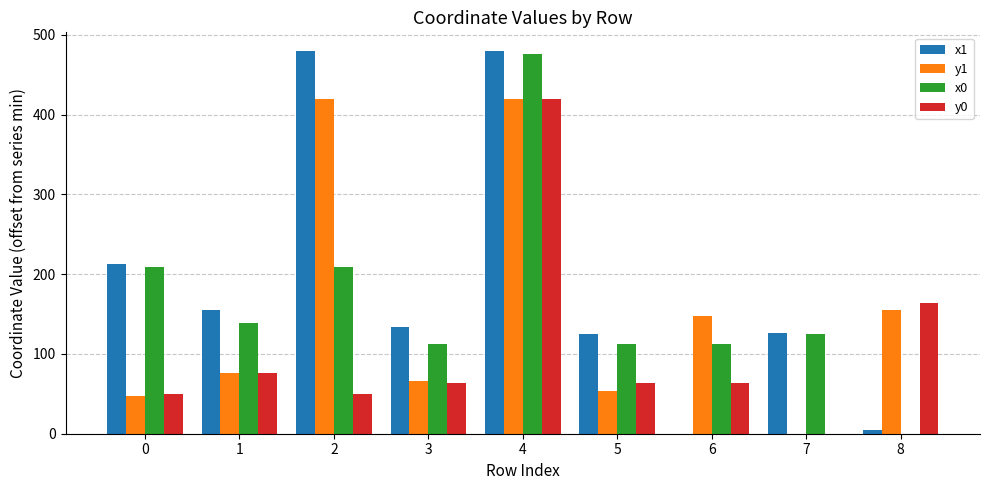

What is the total value across all series at 3?

374.9